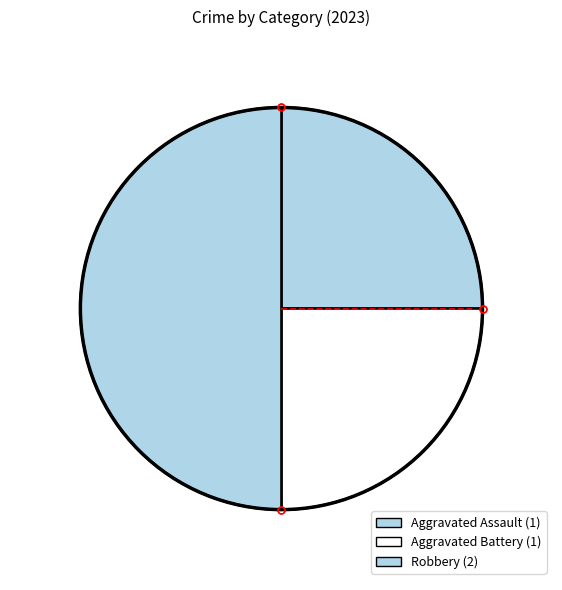

Count the number of slices in the pie.

3